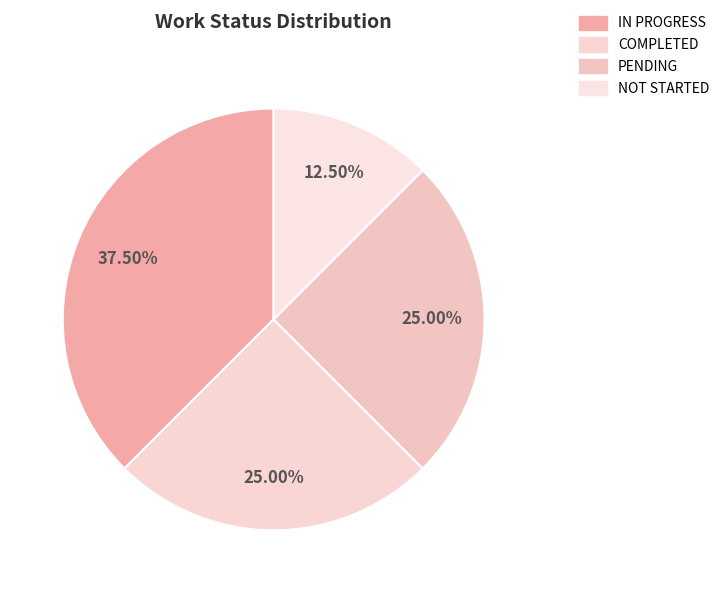

Count the number of slices in the pie.

4